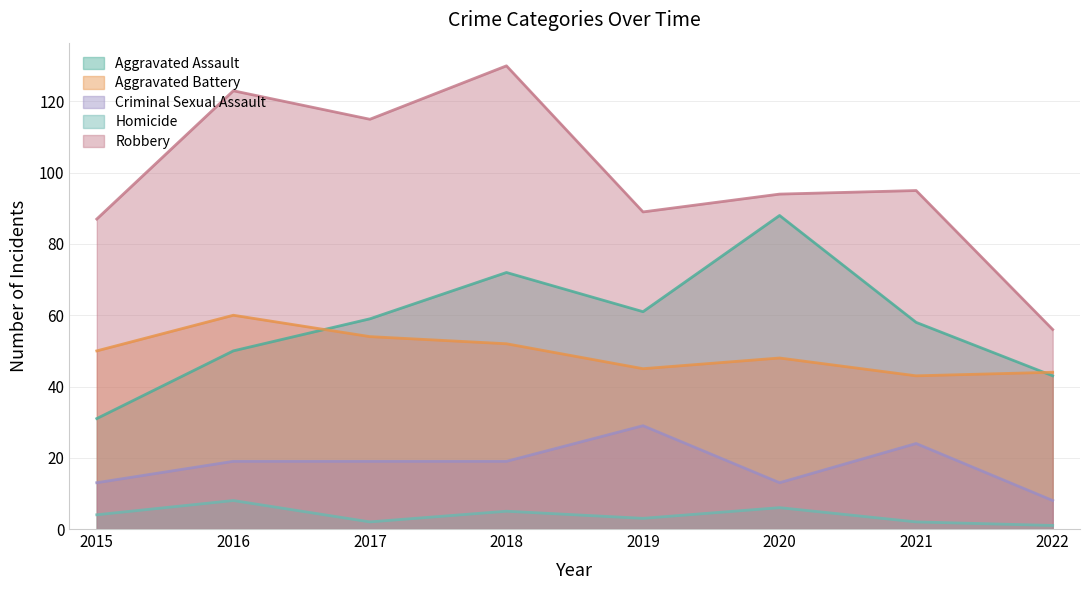

What is the difference between the maximum and minimum values in the Homicide series?

7